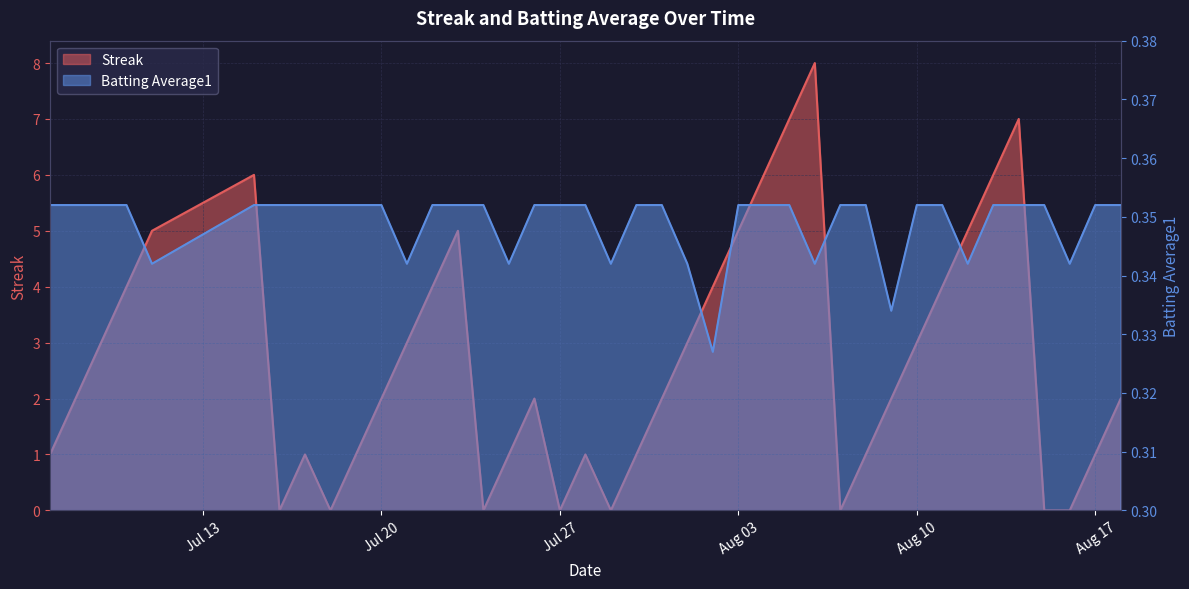

What is the highest value of the Batting Average1 series?

0.4